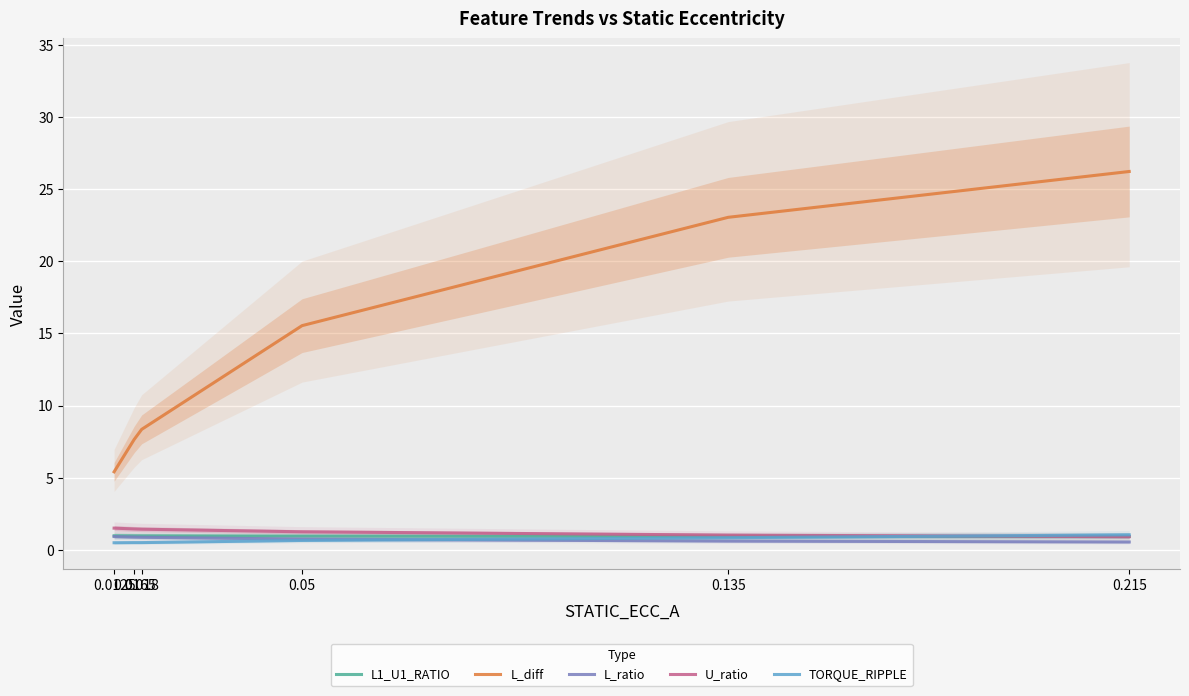

True or false: L_ratio and L_diff intersect in this chart.

False